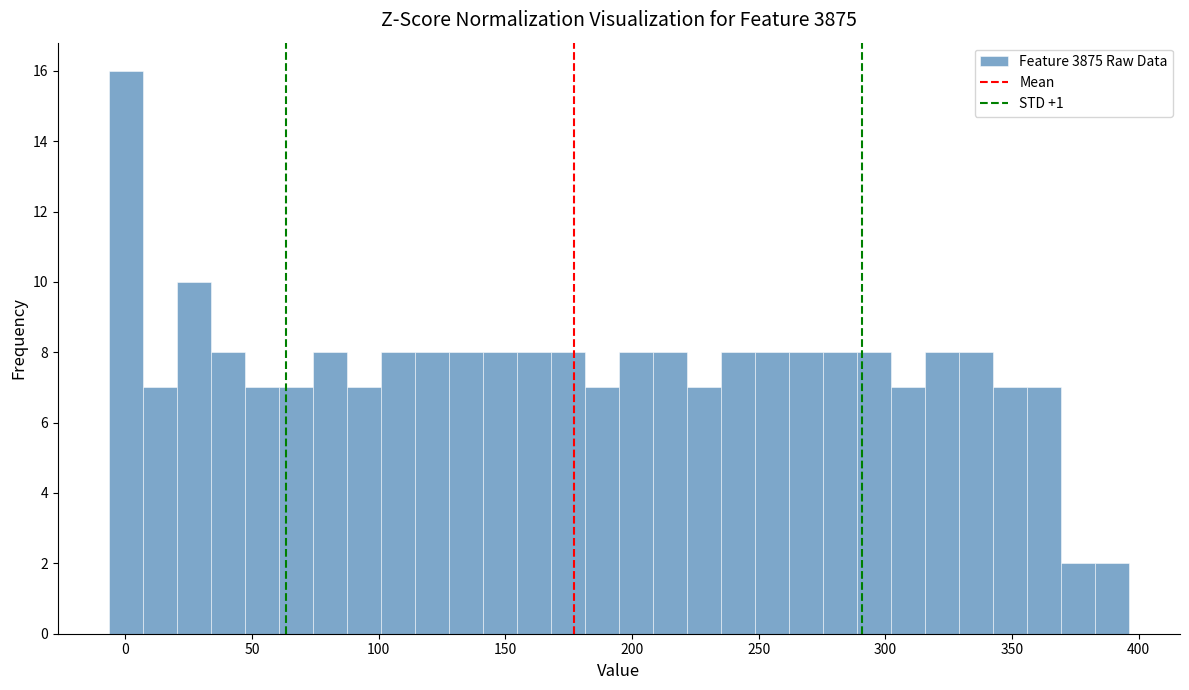

Read against the x-axis, roughly where is the centre of the tallest bar?

0